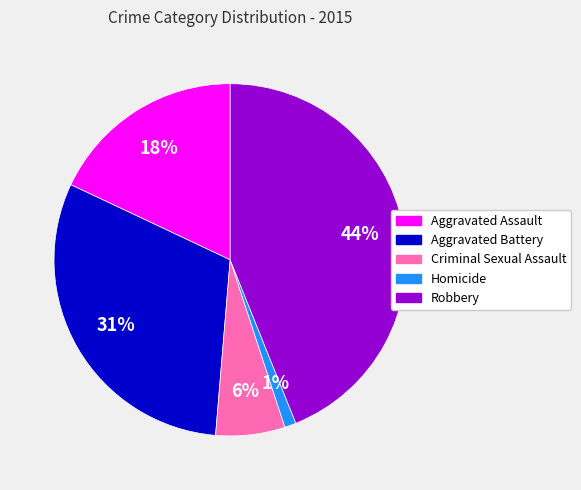

What percentage is the Robbery slice, to the nearest percent?

44%